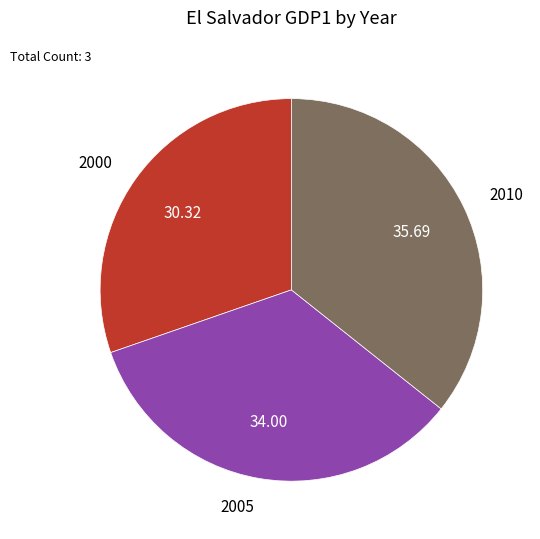

Is the sum of 2000 and 2010 greater than half?

Yes